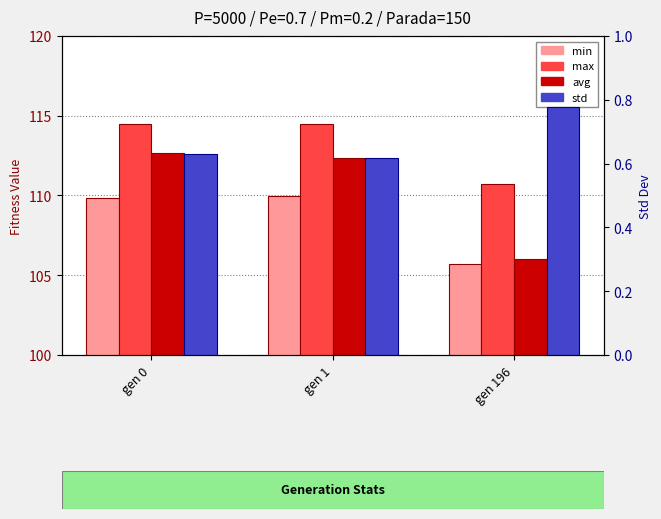

Reading right to left, list all the values displayed in this chart.

min: gen 196=105.7	gen 1=110.0	gen 0=109.9
max: gen 196=110.7	gen 1=114.5	gen 0=114.5
avg: gen 196=106.0	gen 1=112.3	gen 0=112.6
std: gen 196=0.8	gen 1=0.6	gen 0=0.6